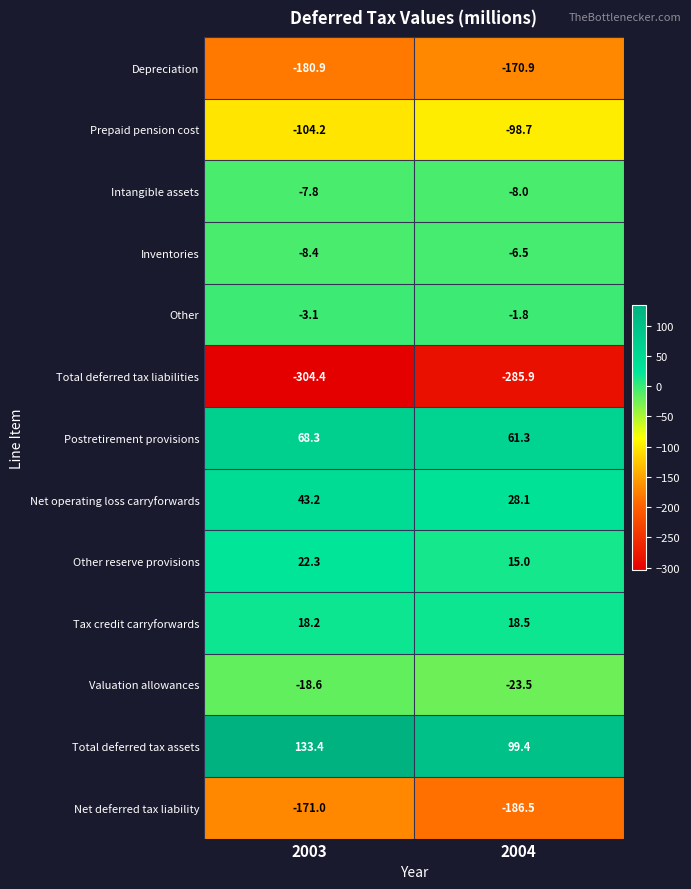

Which series has the largest total across all categories?

Total deferred tax assets